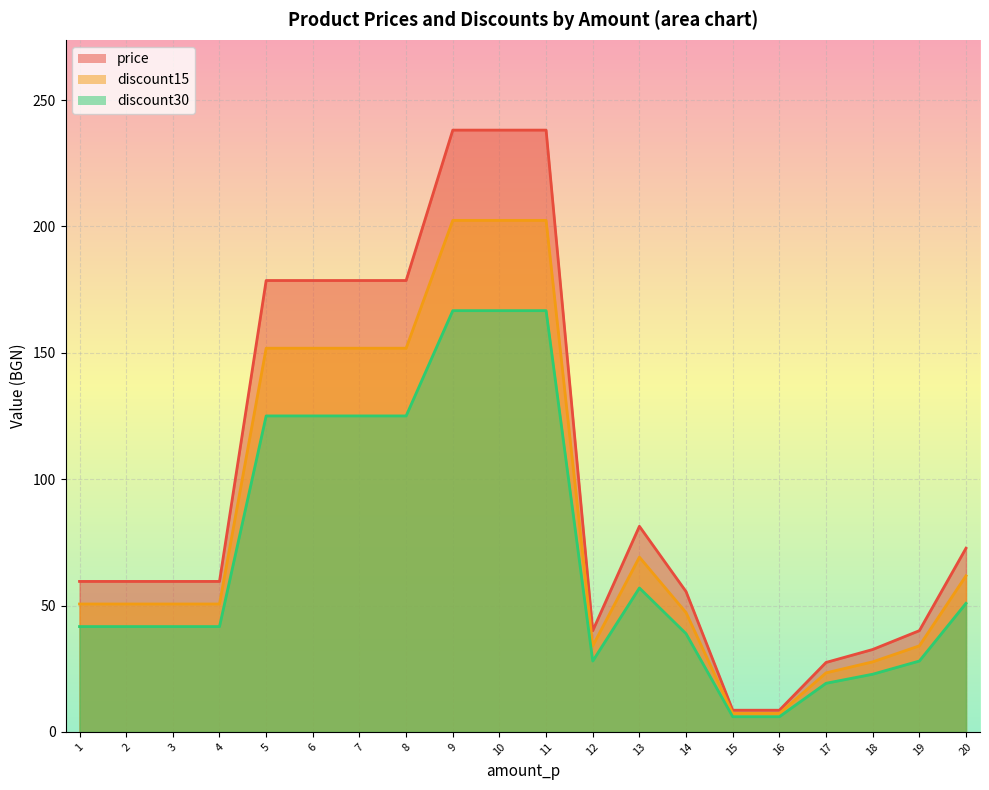

What is the difference between the maximum and minimum values in the price series?

229.5